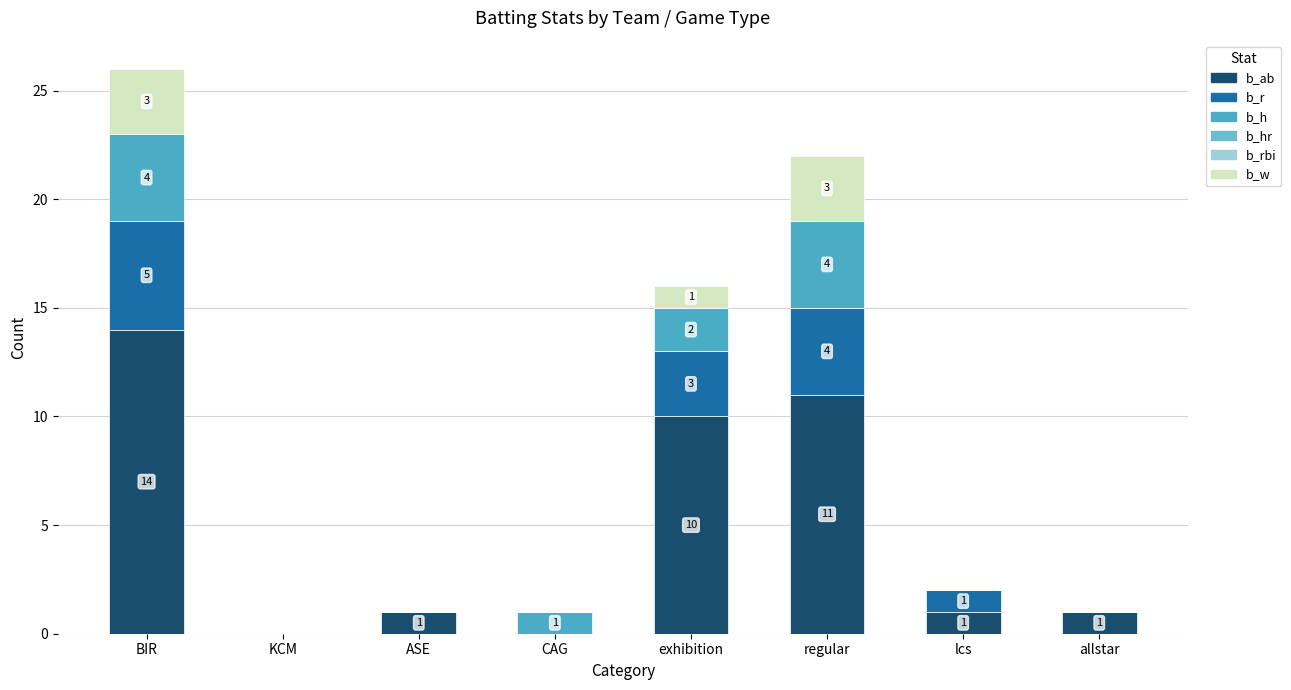

What is the sum of all b_h values?

11